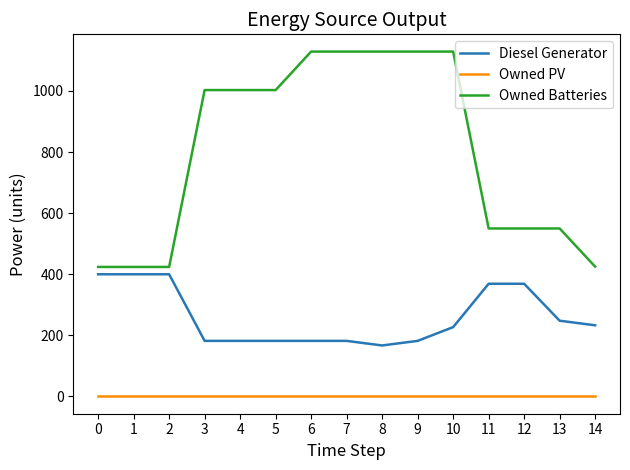

What are all the series names shown in the legend?

Diesel Generator, Owned PV, Owned Batteries